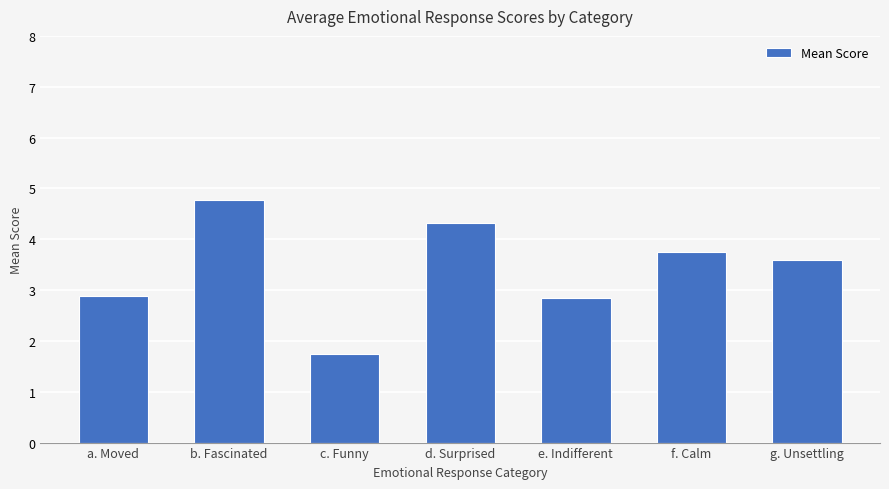

Reading right to left, extract all data points from this chart.

3.6	3.8	2.9	4.3	1.8	4.8	2.9